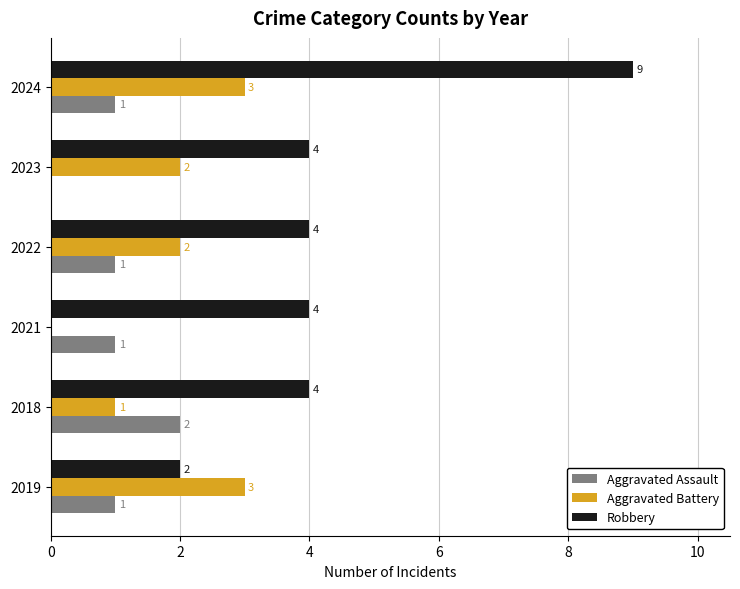

Is it true that Aggravated Battery equals 2 at 2022?

True